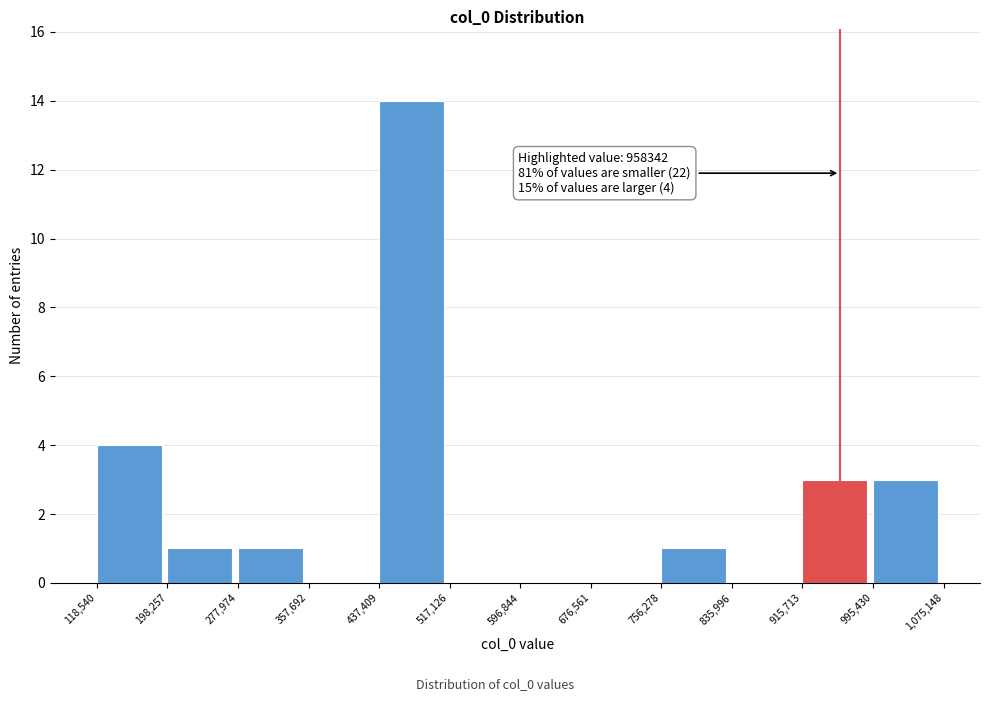

Over which range of the x-axis is the bar tallest?

437,409 to 517,126